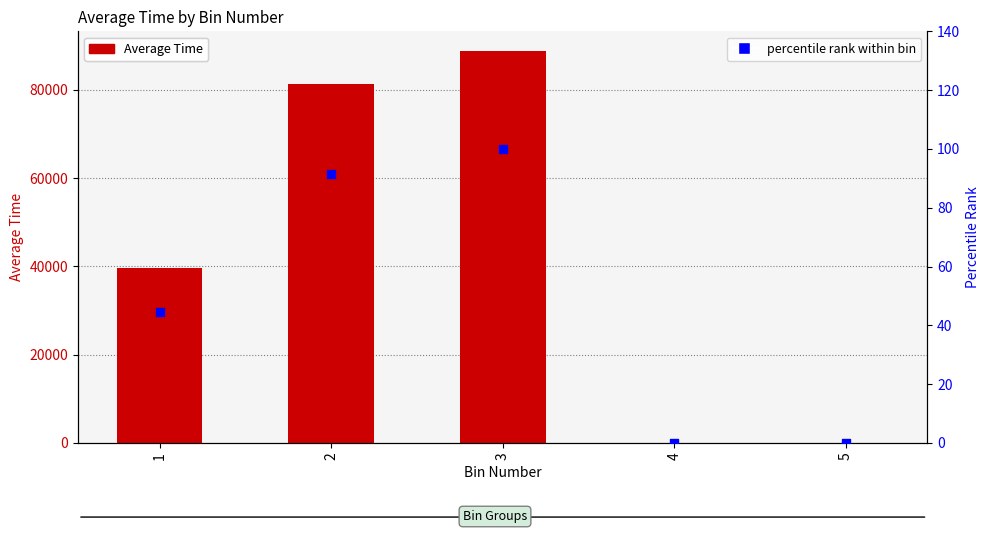

Which series contains the highest Y value?

Average Time